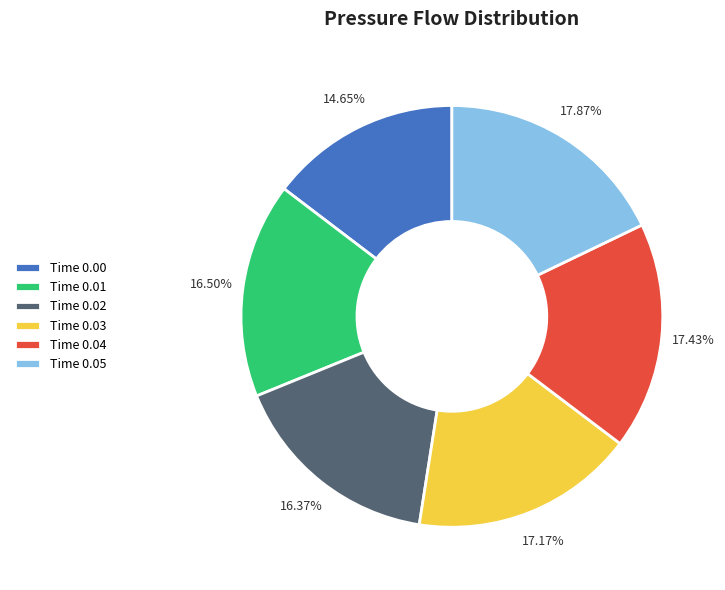

Approximately how many times larger is the value at Time 0.02 compared to Time 0.03?

1.0